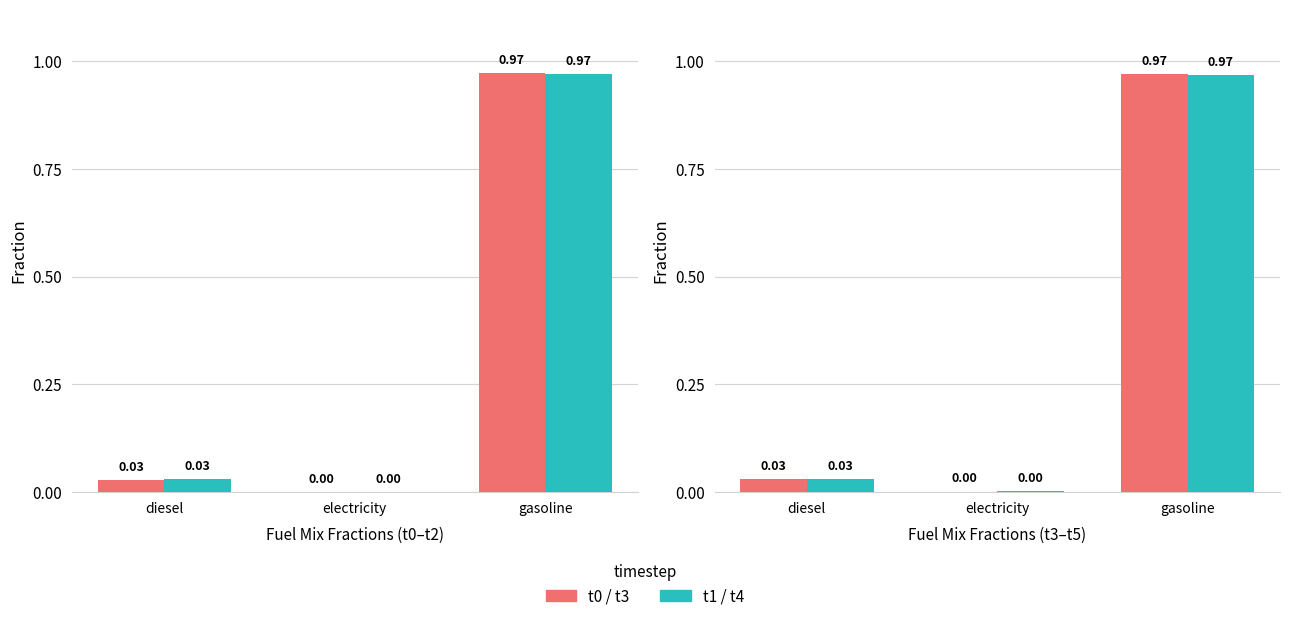

Reading left to right, list all the values displayed in this chart.

t0: diesel=0.0	electricity=0.0	gasoline=1.0
t1: diesel=0.0	electricity=0.0	gasoline=1.0
t3: diesel=0.0	electricity=0.0	gasoline=1.0
t4: diesel=0.0	electricity=0.0	gasoline=1.0